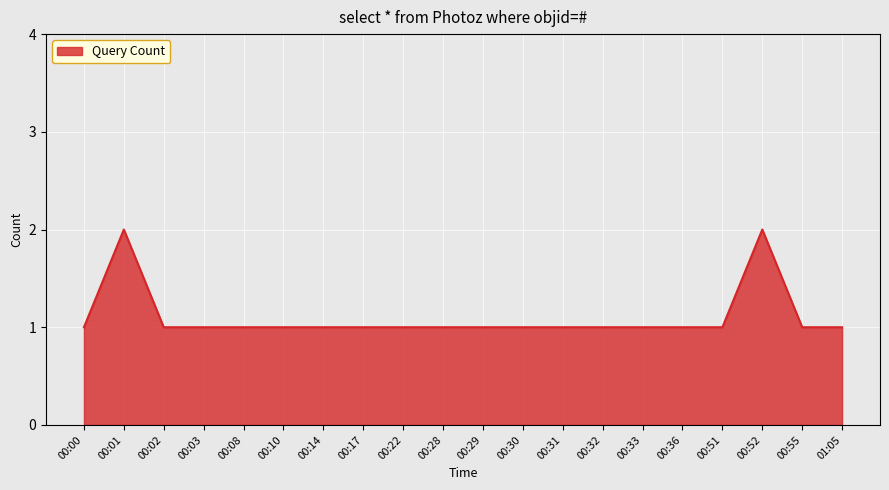

What is the difference between the maximum and second lowest values?

1